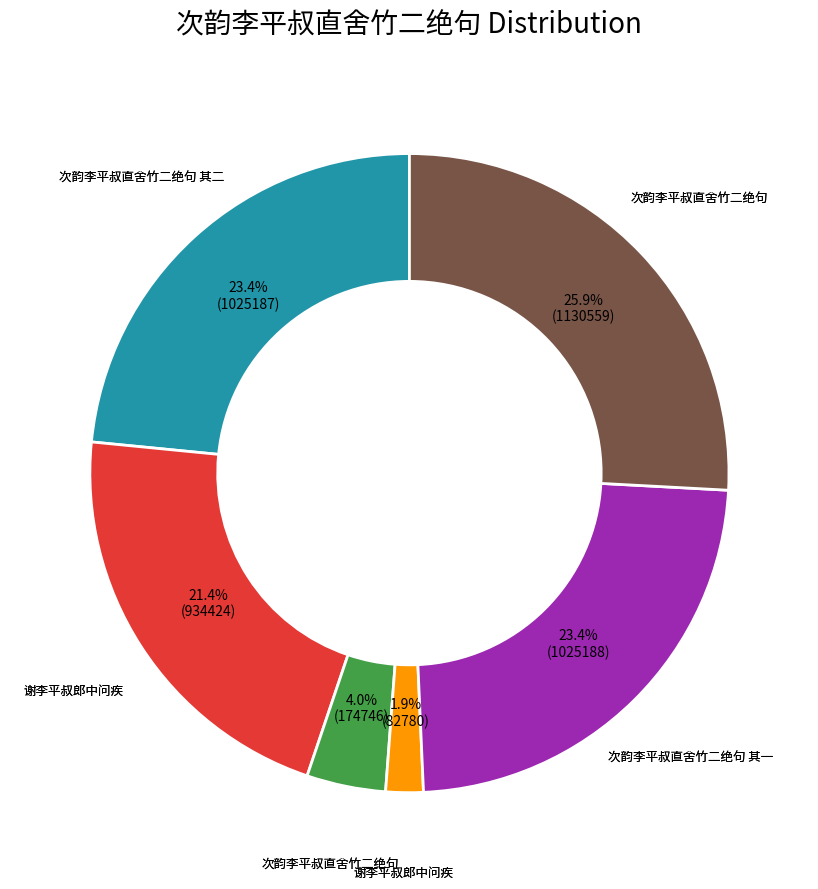

Is there a majority slice in this chart?

No